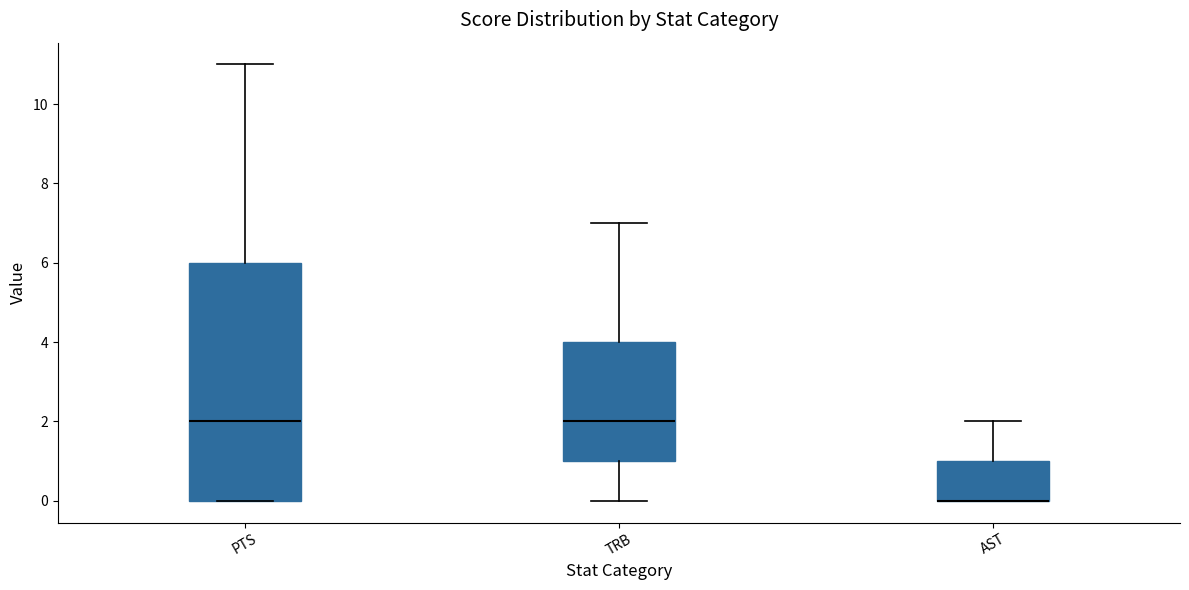

Comparing the boxes themselves (not the whiskers), which one is the tallest?

PTS